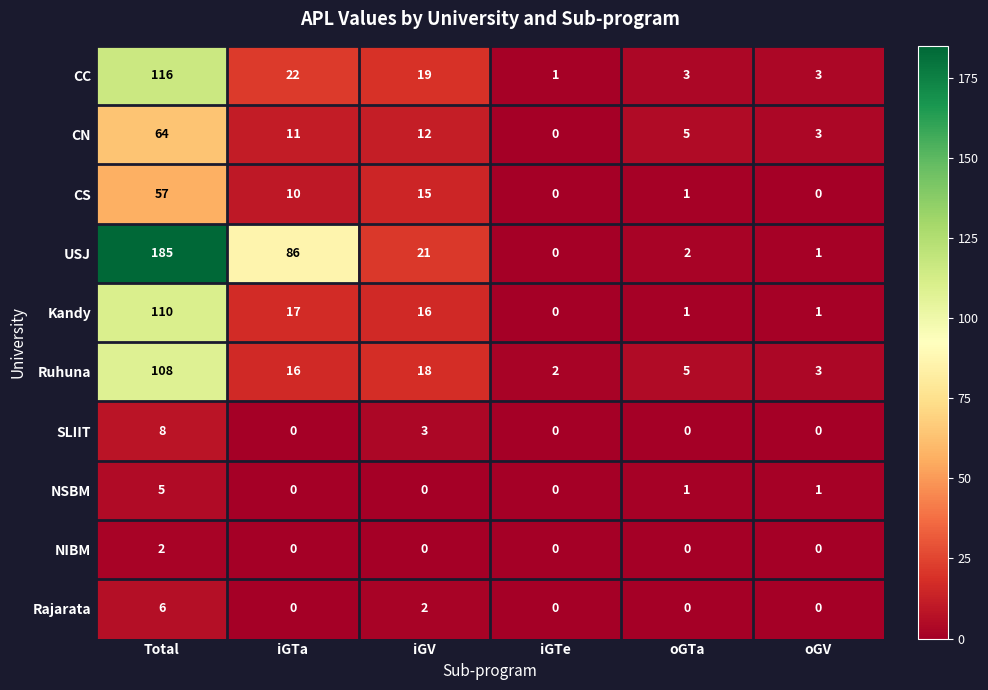

List the series in order of their peak value, lowest first.

NIBM, NSBM, Rajarata, SLIIT, CS, CN, Ruhuna, Kandy, CC, USJ